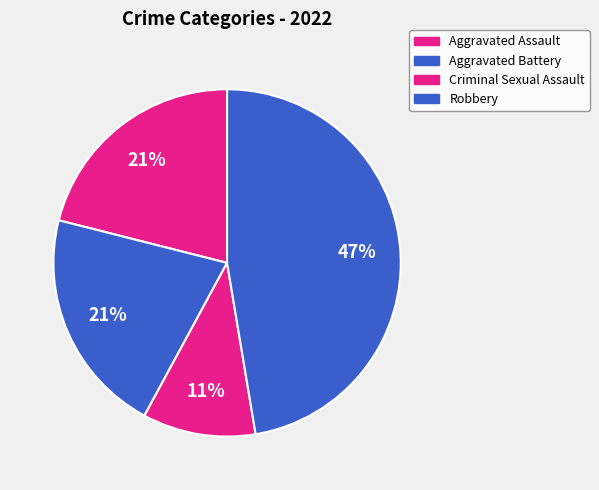

How many slices are in this pie chart?

4